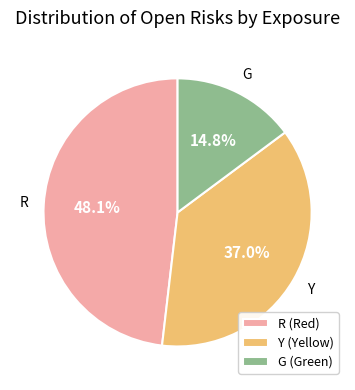

What percentage is NOT represented by G?

85.2%